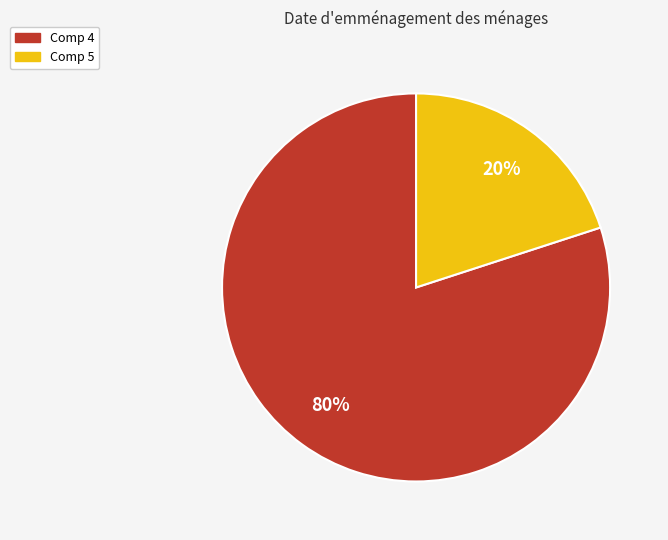

Is there any slice that represents more than half of the pie?

Yes